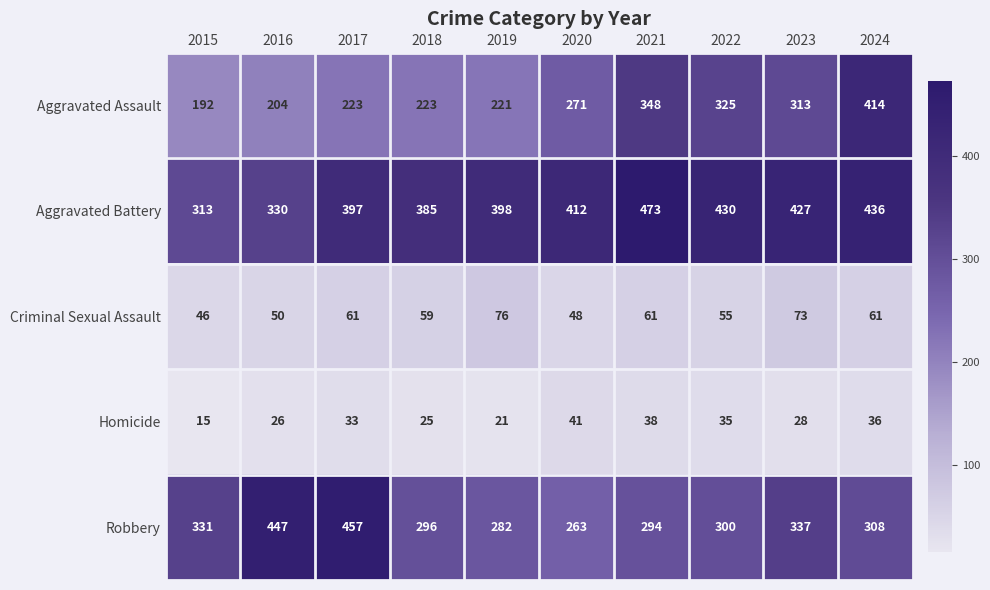

What is the total value across all series at 2021?

1214